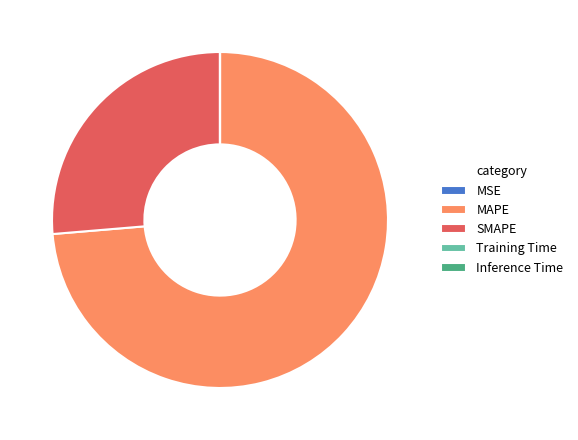

The MAPE slice represents 88% of the pie. True or false?

False